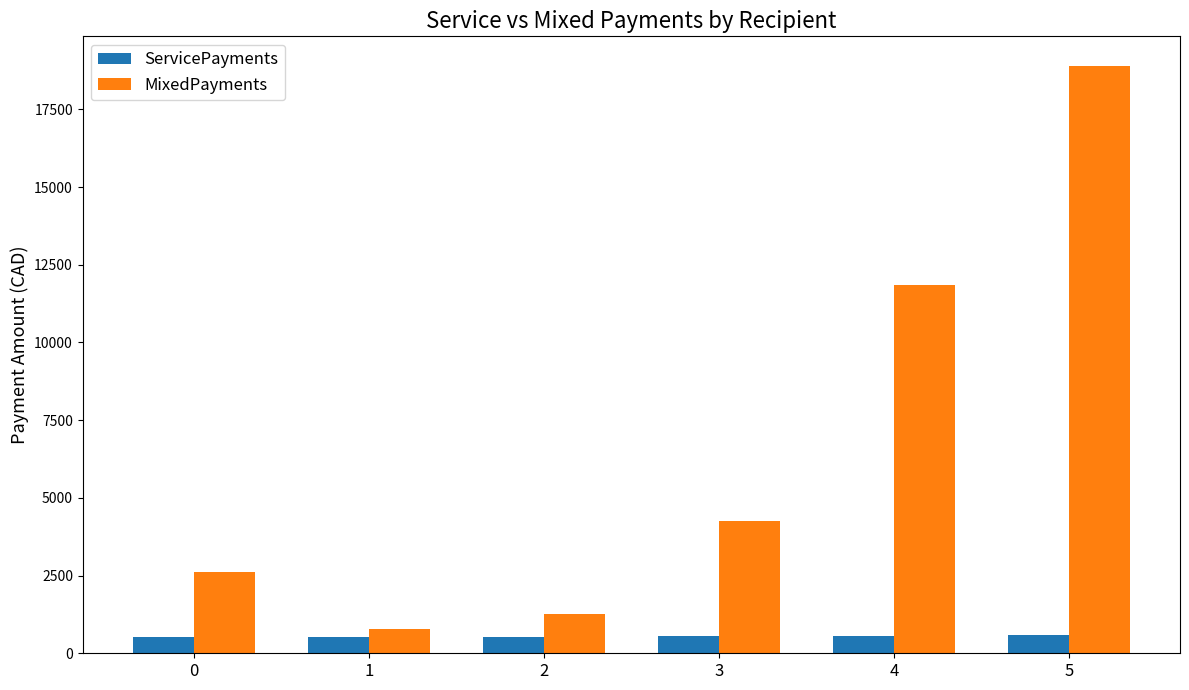

The MixedPayments series shows 2600.0 at 0. True or false?

True